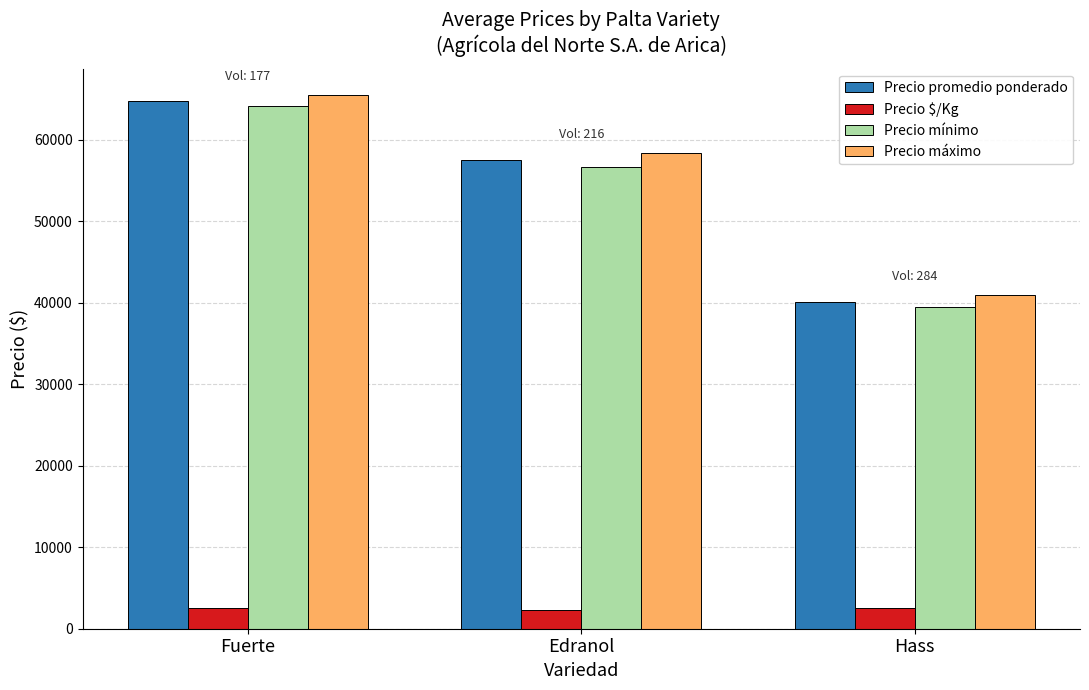

What is the spread (max minus min) of values at Edranol?

56033